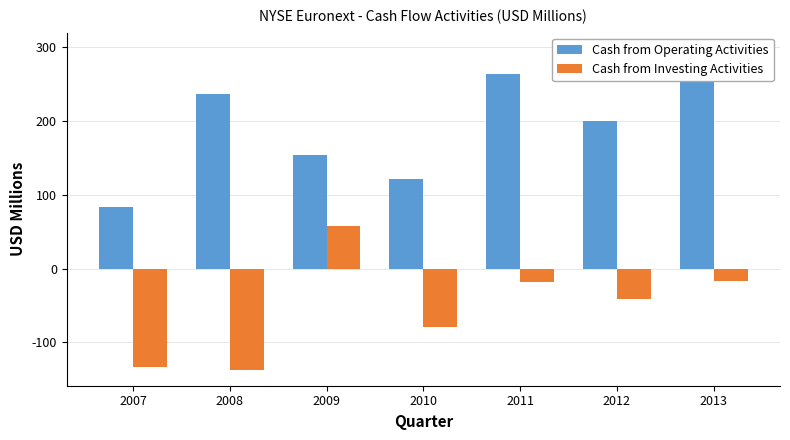

Does the chart contain stacked bars?

No